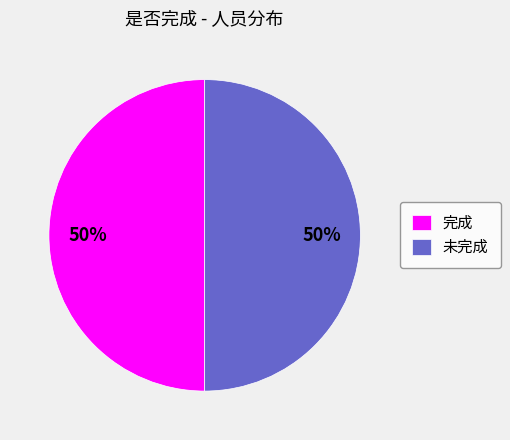

Do 未完成 and 完成 together represent more than half of the pie?

Yes